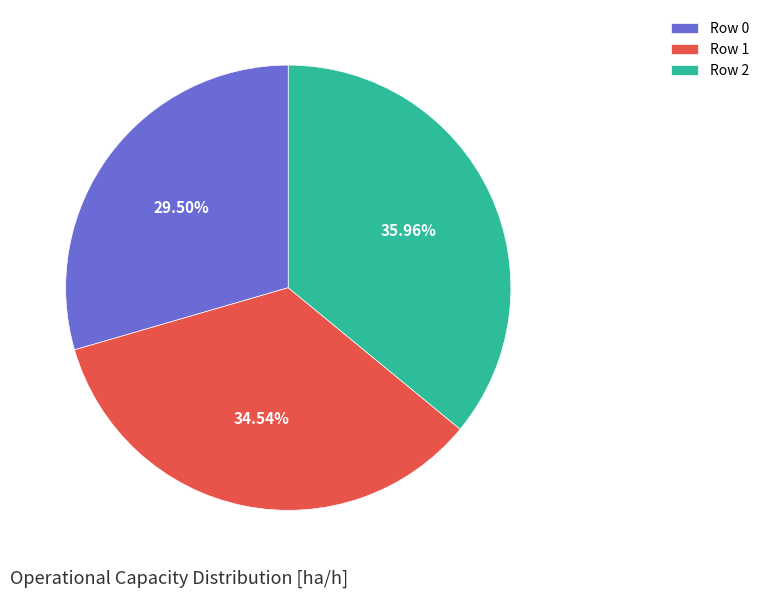

The Row 1 slice represents 35% of the pie. True or false?

True